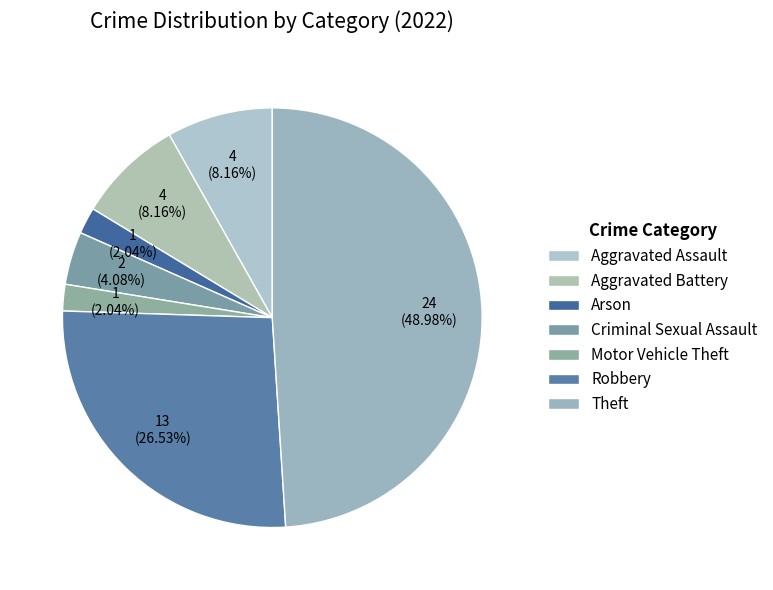

What percentage is the Theft slice, to the nearest percent?

49%